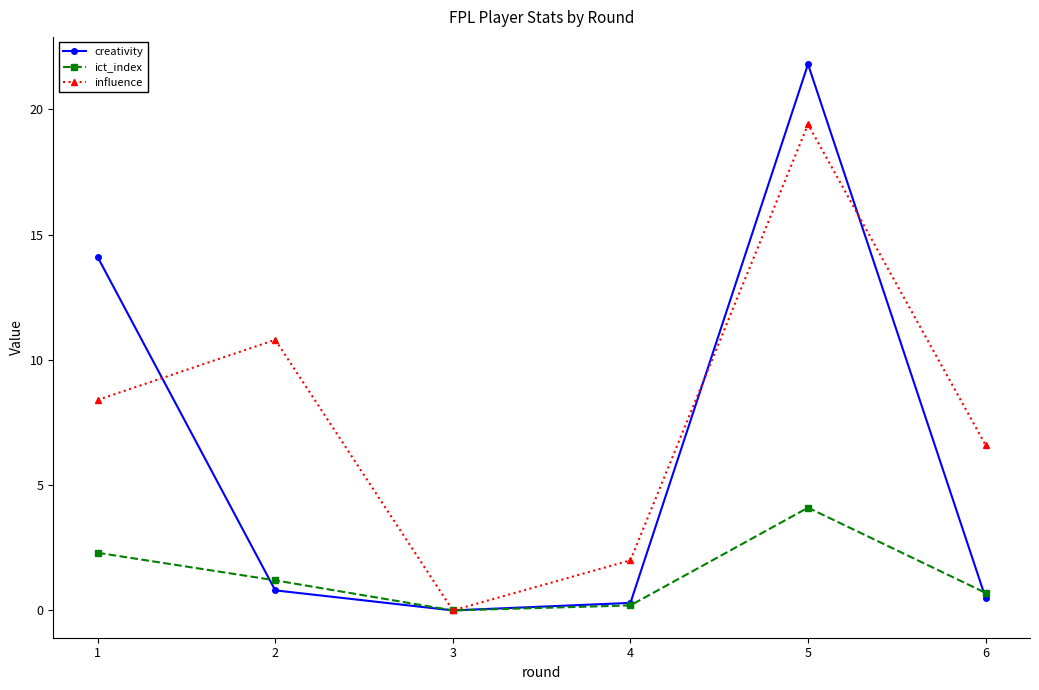

Between 4 and 5, which series saw the biggest shift?

creativity